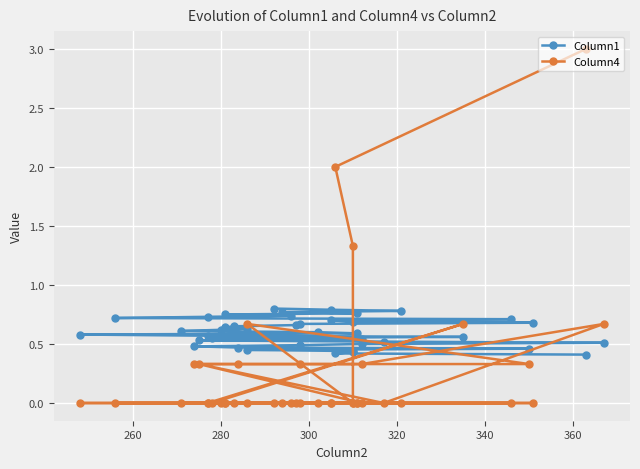

How many times do Column1 and Column4 cross each other?

7